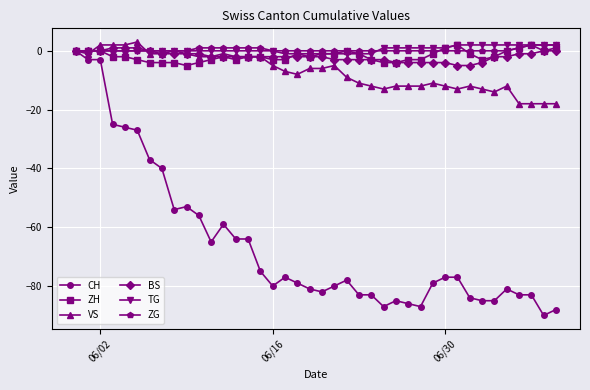

Which series has the largest range (max minus min)?

CH